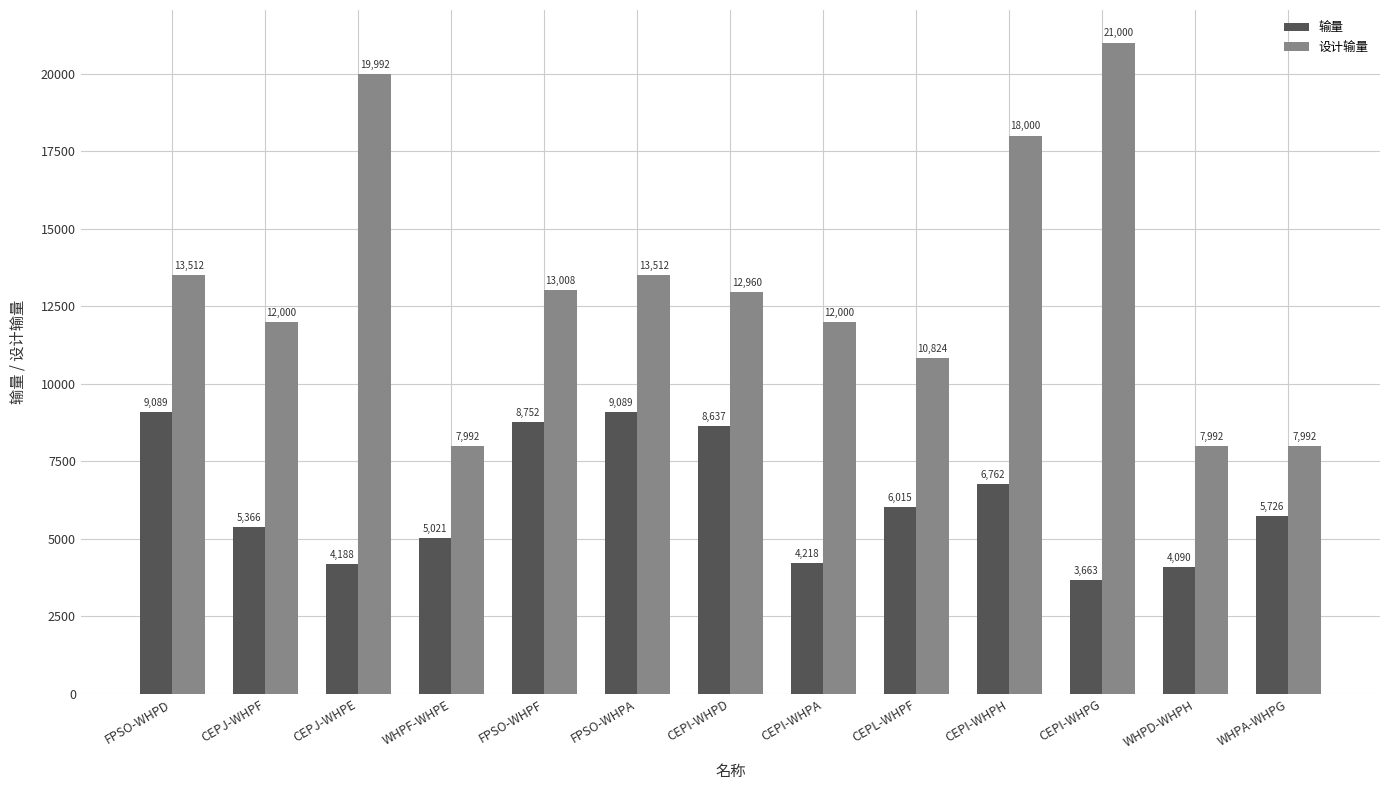

Which category has the lowest value across all series?

CEPI-WHPG